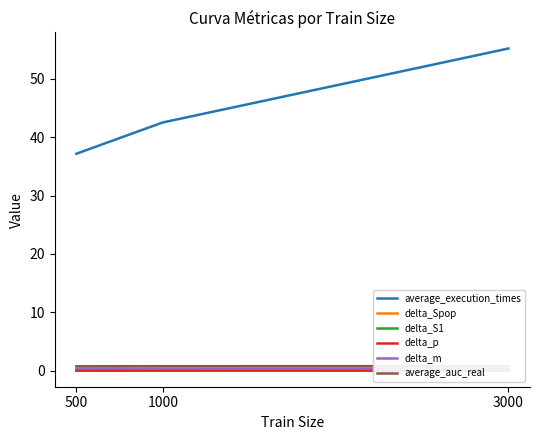

At which label is average_auc_real closest to 0?

500